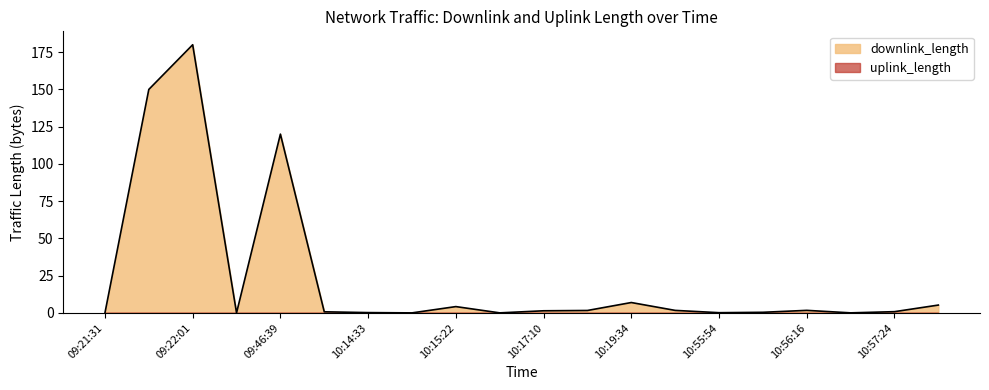

What is the label of the 11th point from the right?

10:15:51